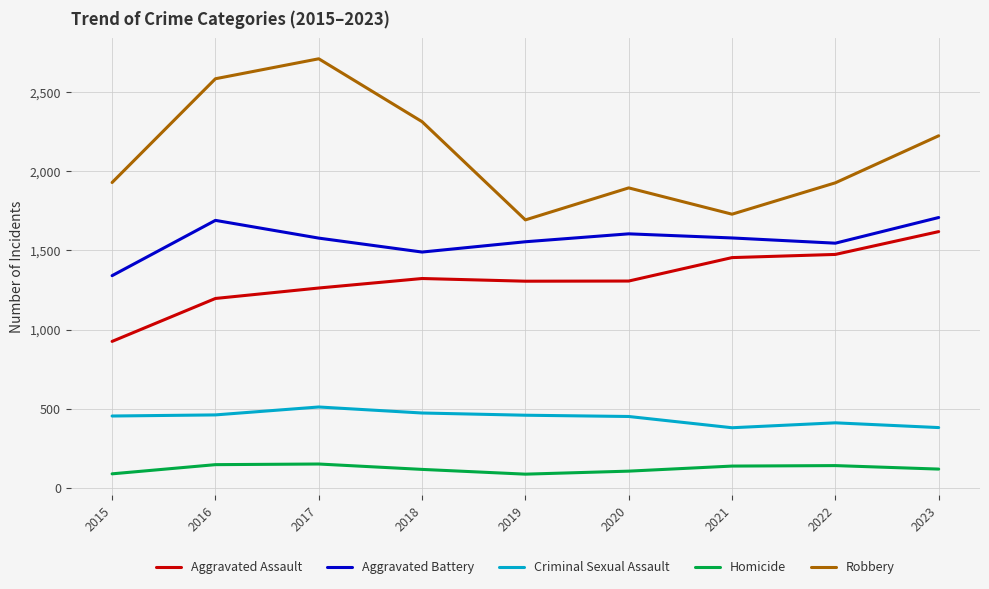

Which category has the lowest value in the Aggravated Assault series?

2015